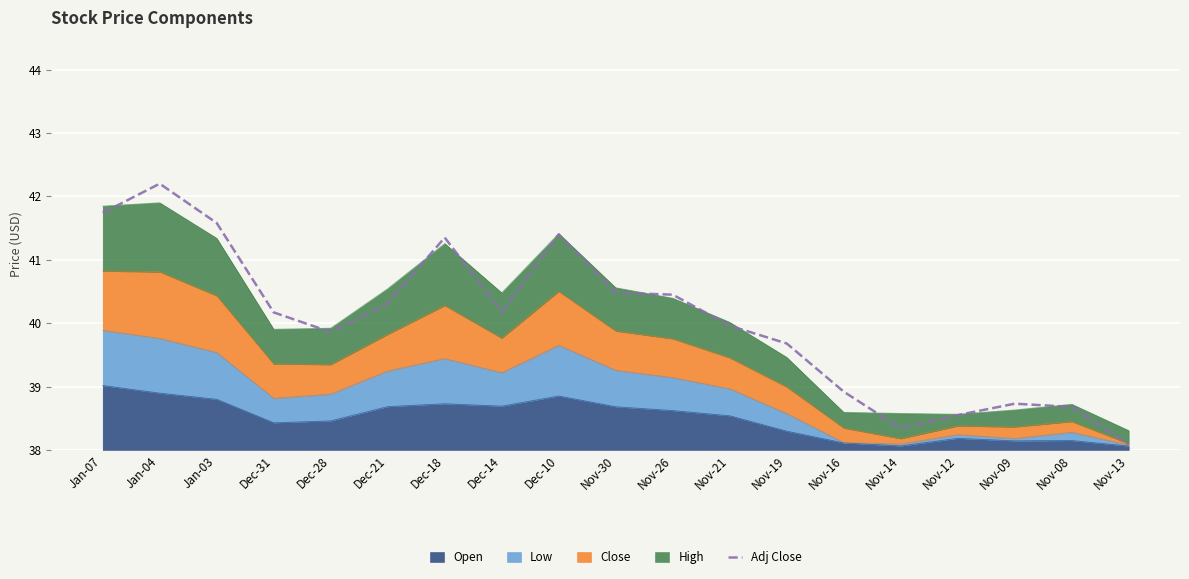

Reading left to right, extract all data points from this chart.

41.7	42.2	41.6	40.2	39.9	40.3	41.4	40.2	41.4	40.5	40.5	40.0	39.7	38.9	38.3	38.5	38.7	38.7	38.1